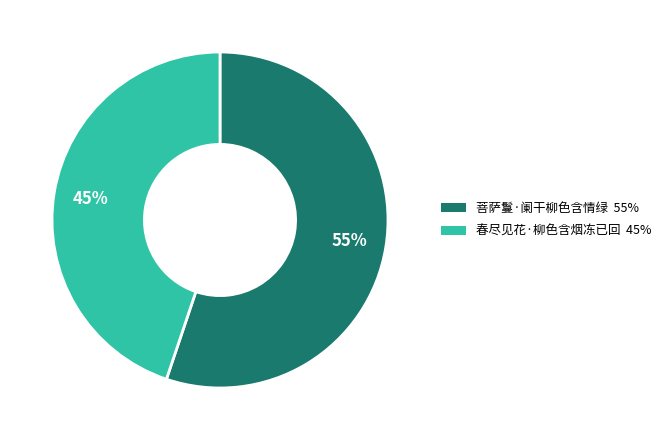

What is the ratio of the value at 菩萨鬘·阑干柳色含情绿 to the value at 春尽见花·柳色含烟冻已回?

1.2